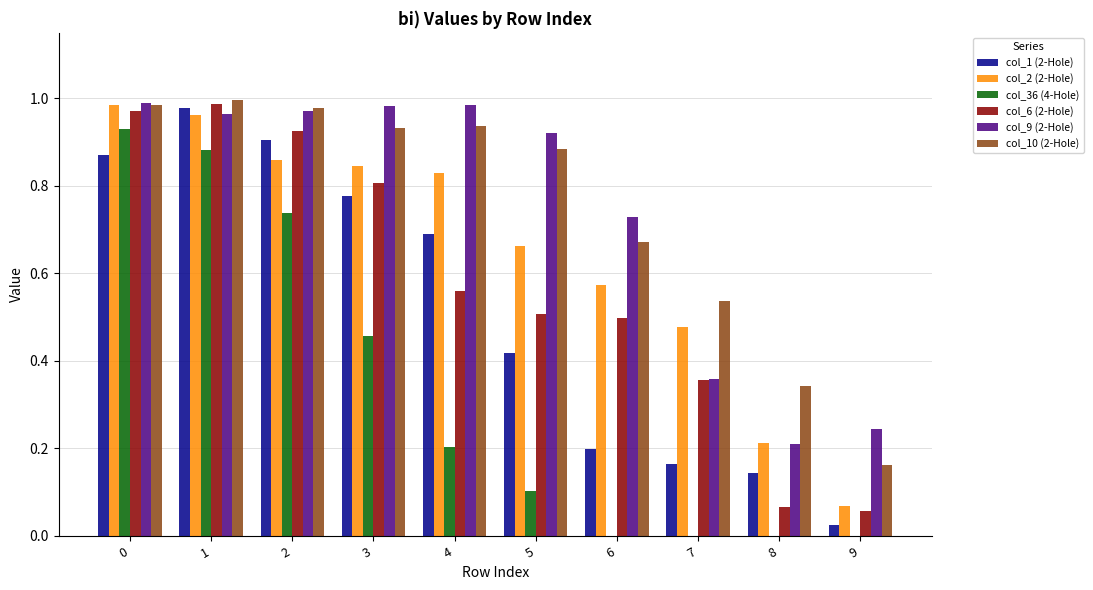

How many categories are shown in the chart?

10